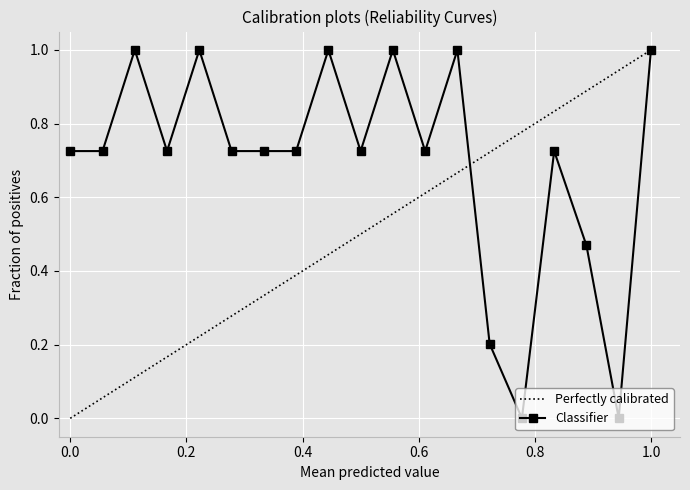

True or false: Classifier has more than 0 interior local peaks.

True